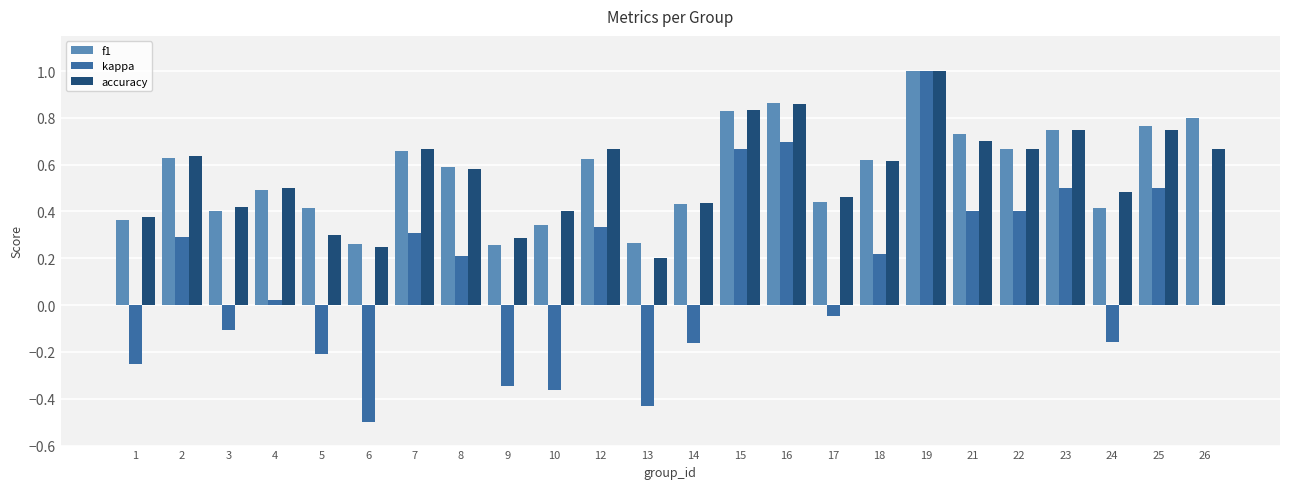

The accuracy series shows 1.2 at 21. True or false?

False